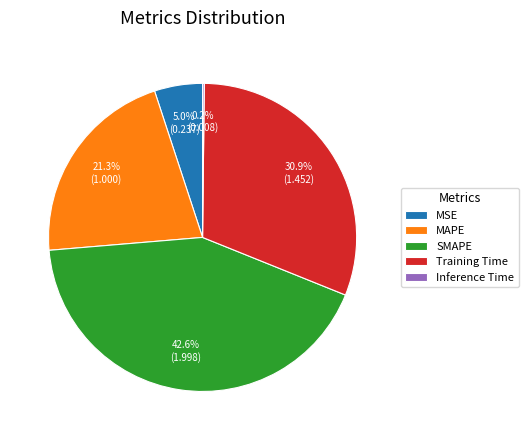

Is there any slice that represents more than half of the pie?

No